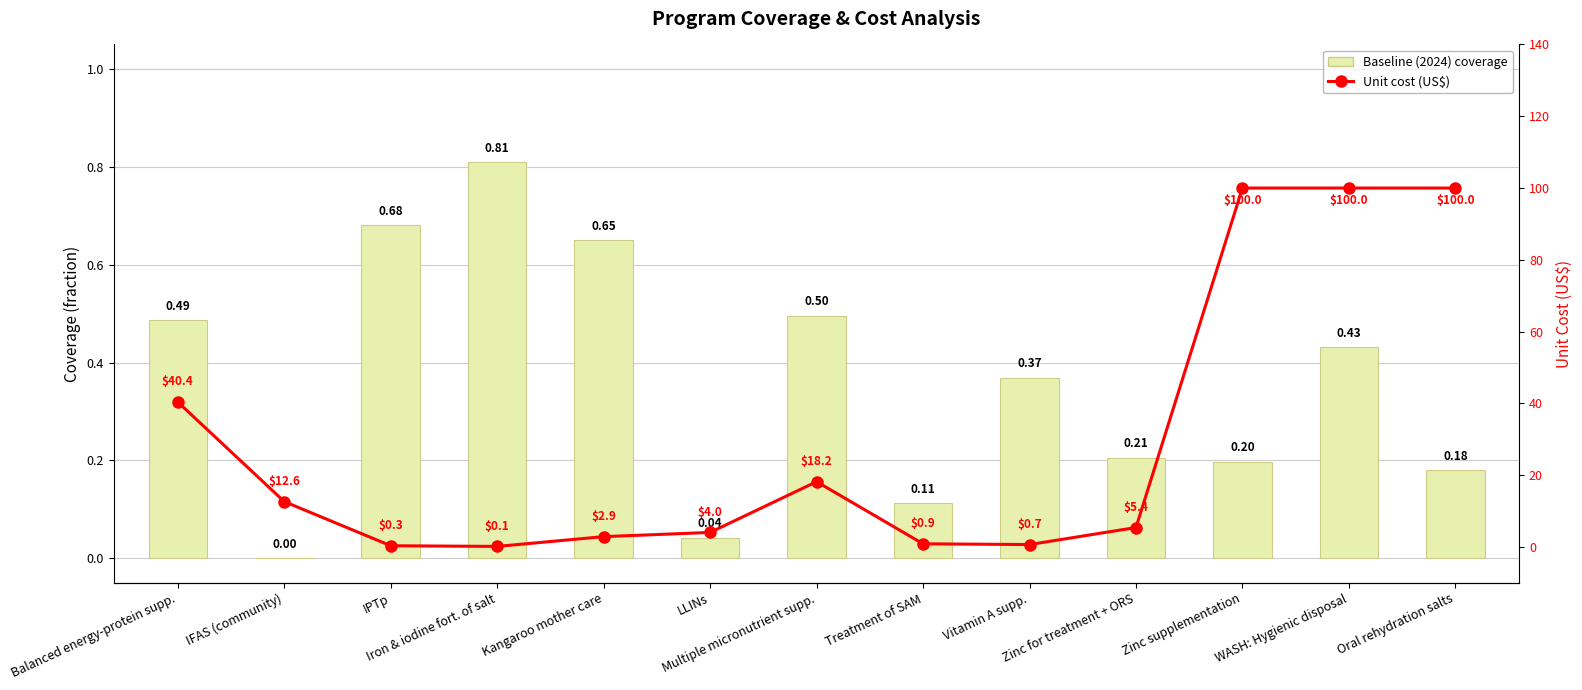

At which label does Unit cost (US$) reach its minimum?

Iron & iodine fort. of salt